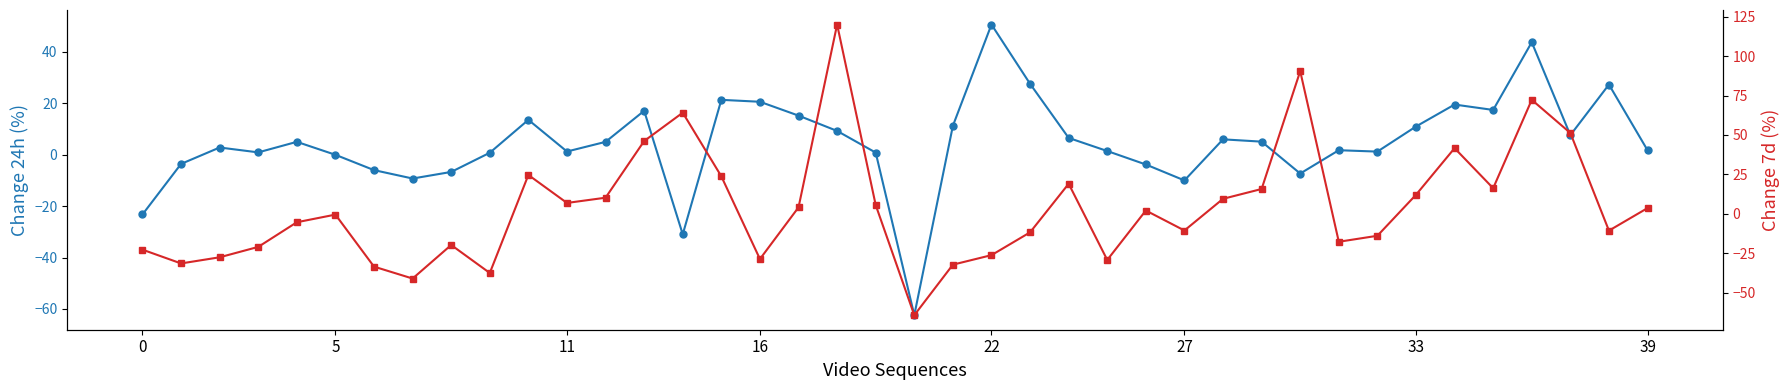

What is the value of the Change 7d point at the 14th from the left?

46.1